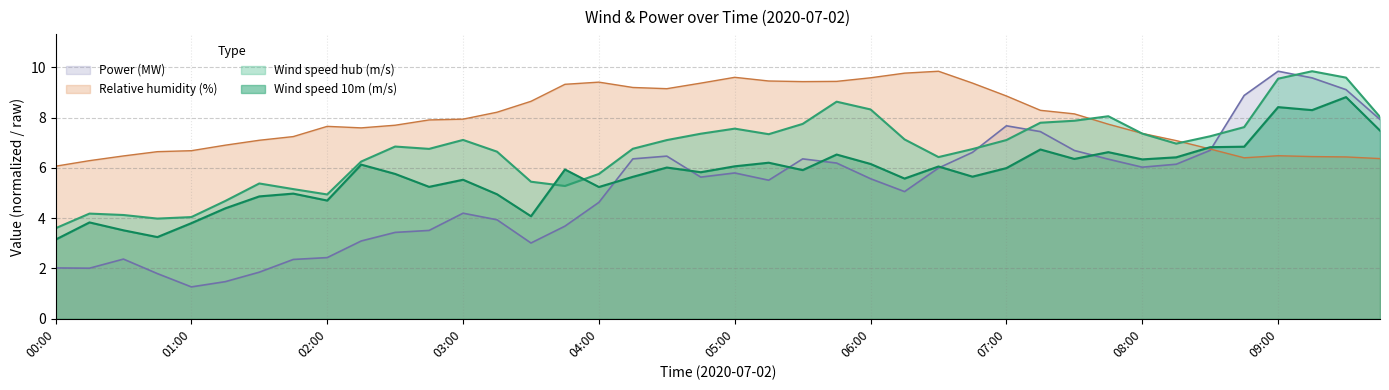

How many interior local valleys does the Relative humidity (%) series have?

4